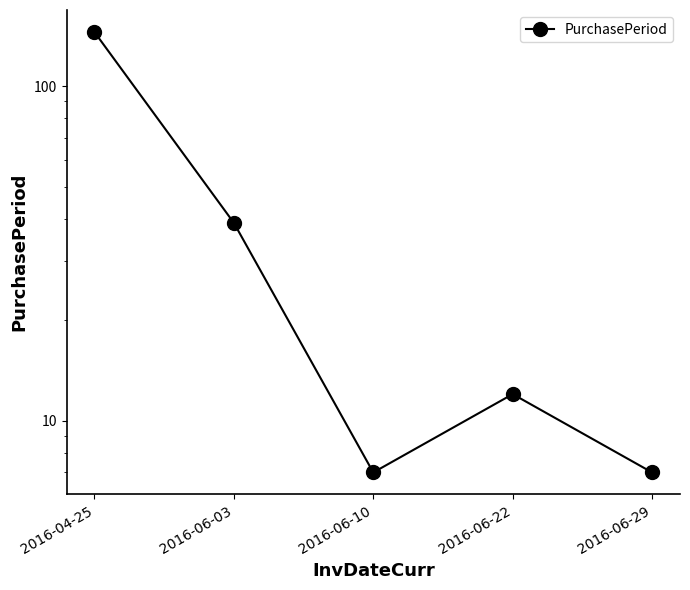

Approximately how many times larger is the value at 2016-04-25 compared to 2016-06-29?

20.7